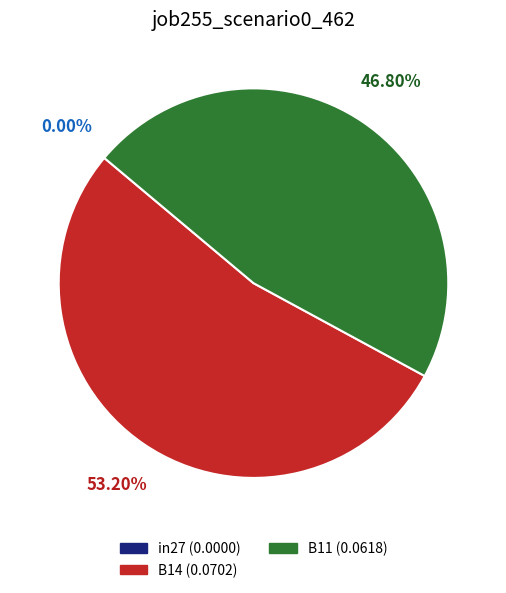

To the nearest percent, what percentage of the pie is B14?

53%